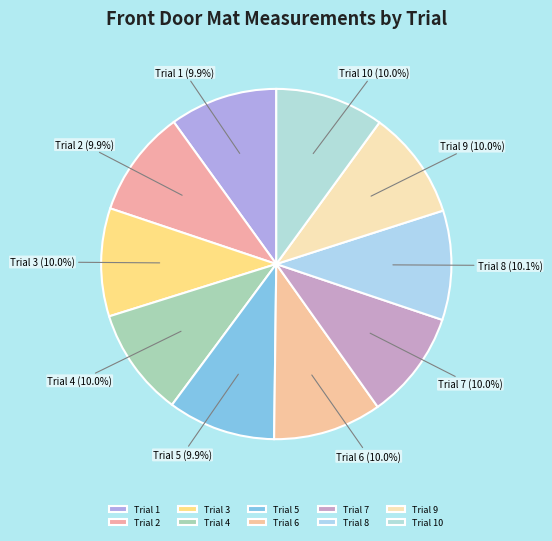

What is the ratio of the value at Trial 9 to the value at Trial 1?

1.0